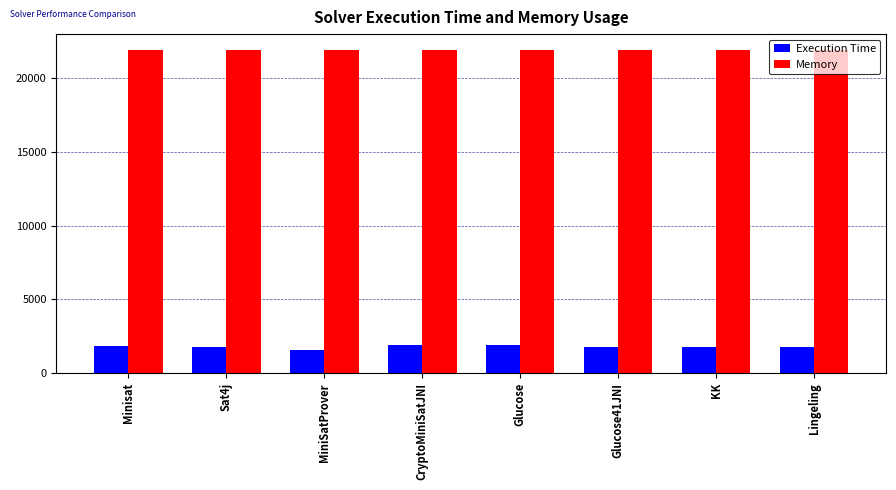

What is the value of the Memory bar at the 5th from the left?

21872